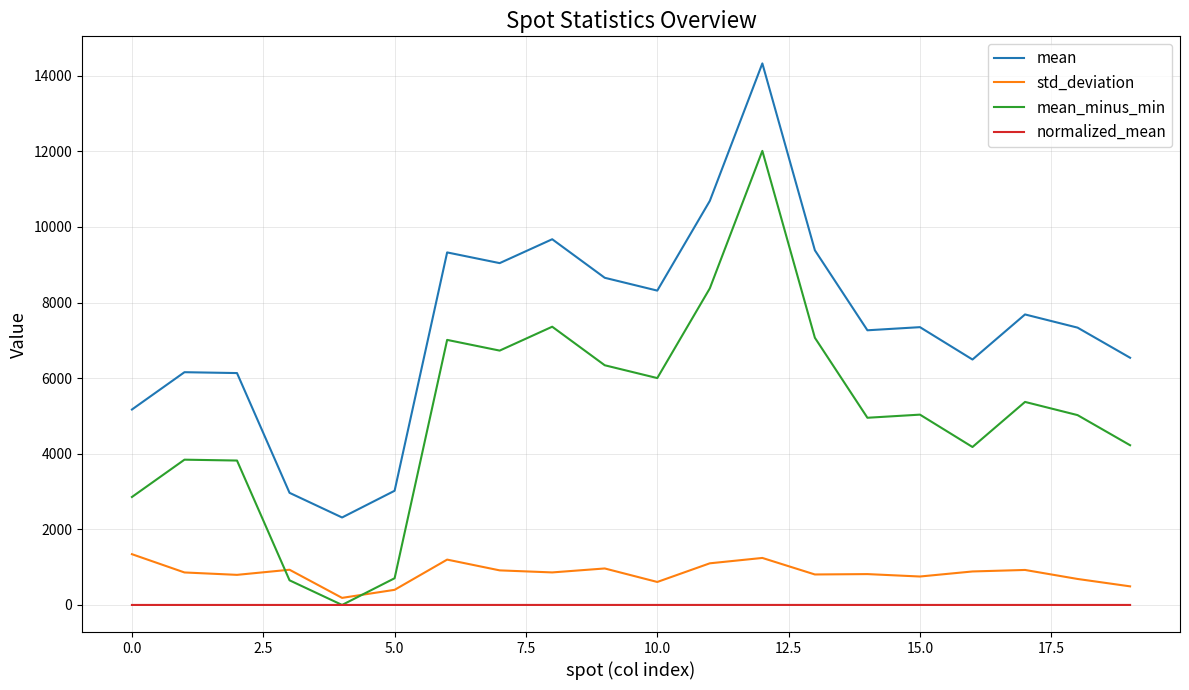

What are all the series names shown in the legend?

mean, std_deviation, mean_minus_min, normalized_mean